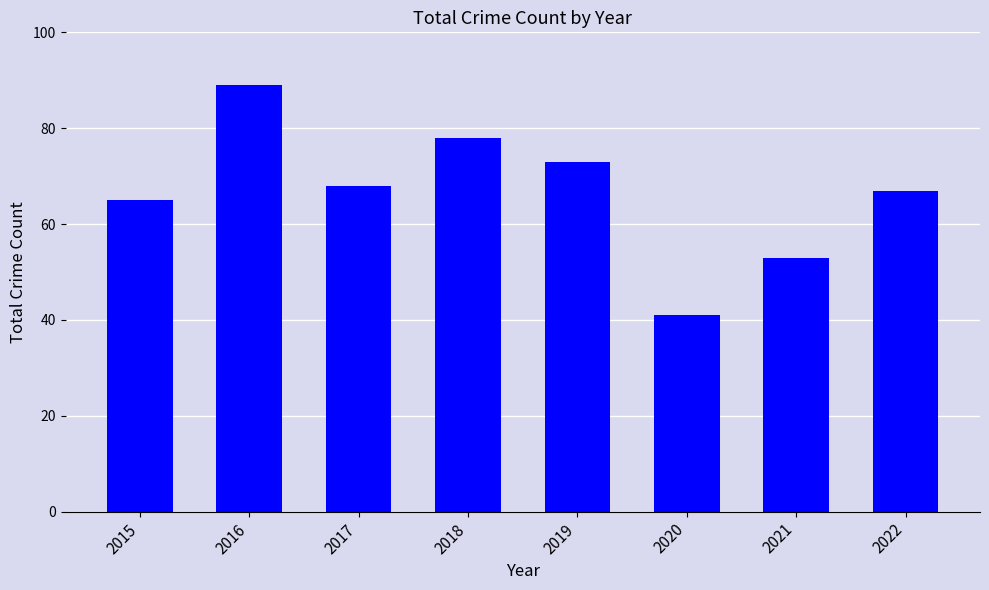

Rank the categories by value from lowest to highest.

2020, 2021, 2015, 2022, 2017, 2019, 2018, 2016